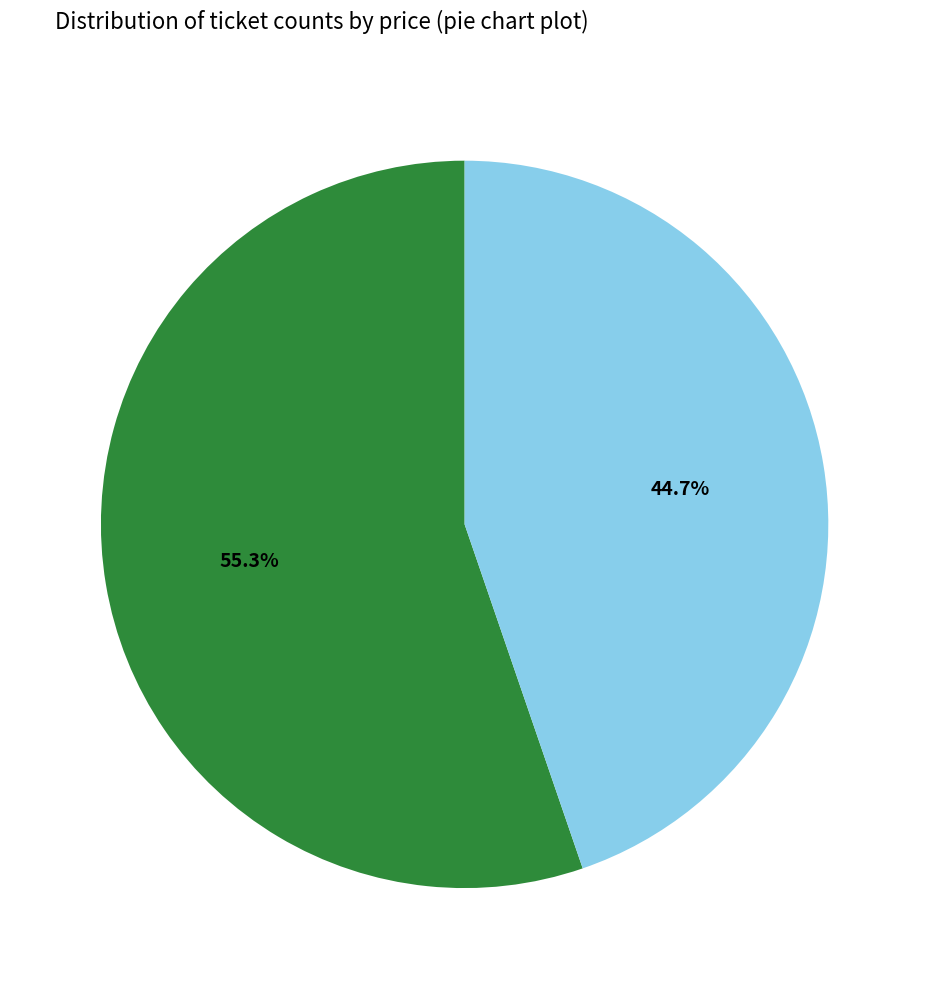

Count the number of slices in the pie.

2